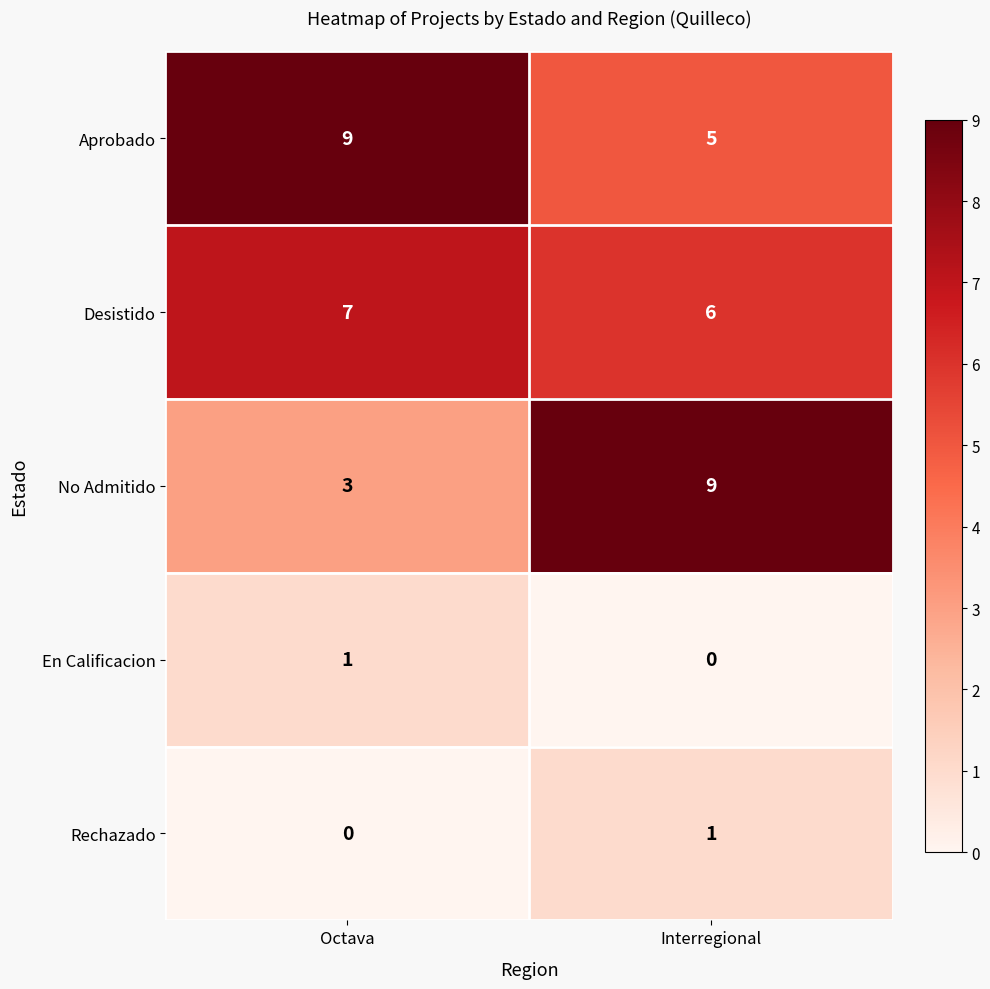

At which label is No Admitido closest to 6?

Octava